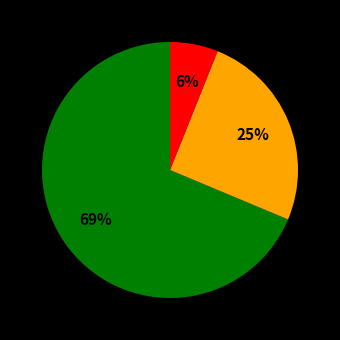

Count the number of slices in the pie.

3